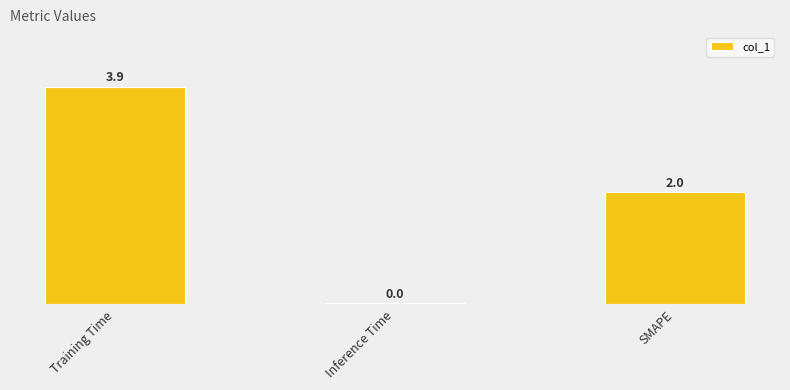

Is it true that the value at SMAPE is 2.0?

True